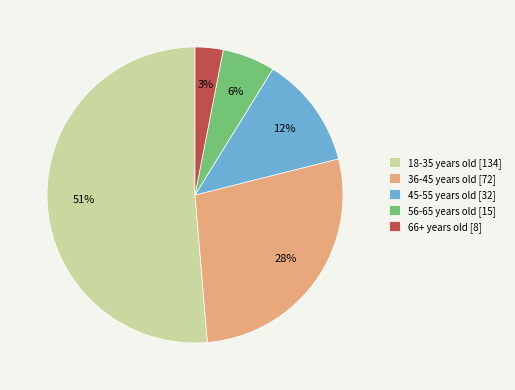

Does 18-35 years old account for over 50% of the chart?

Yes